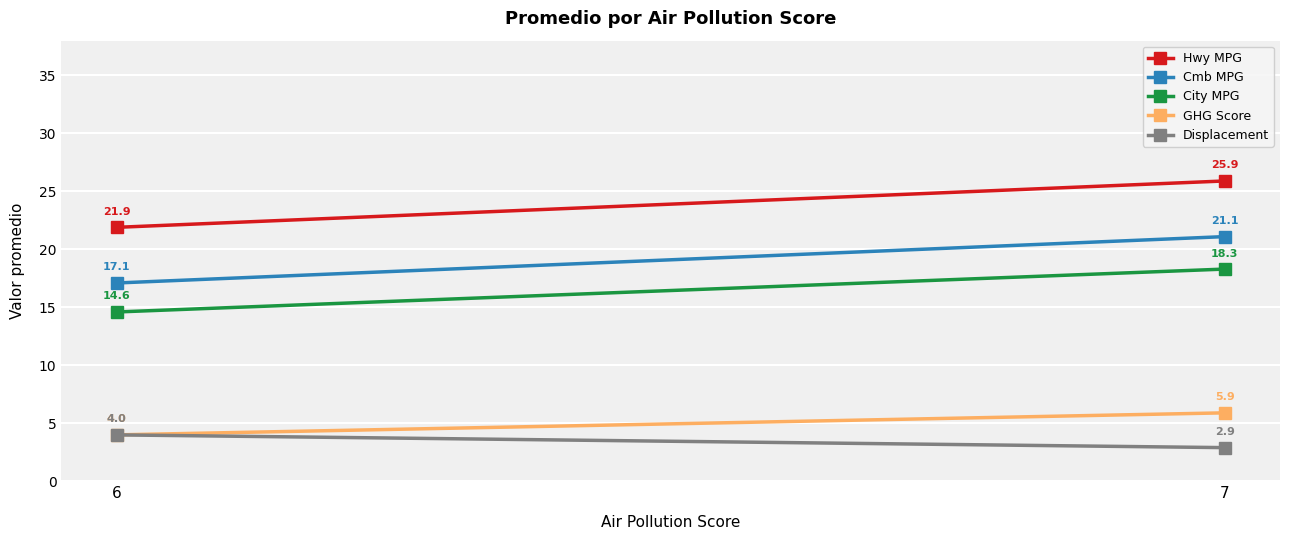

At 6, list the series in order from largest to smallest.

Hwy MPG, Cmb MPG, City MPG, GHG Score, Displacement